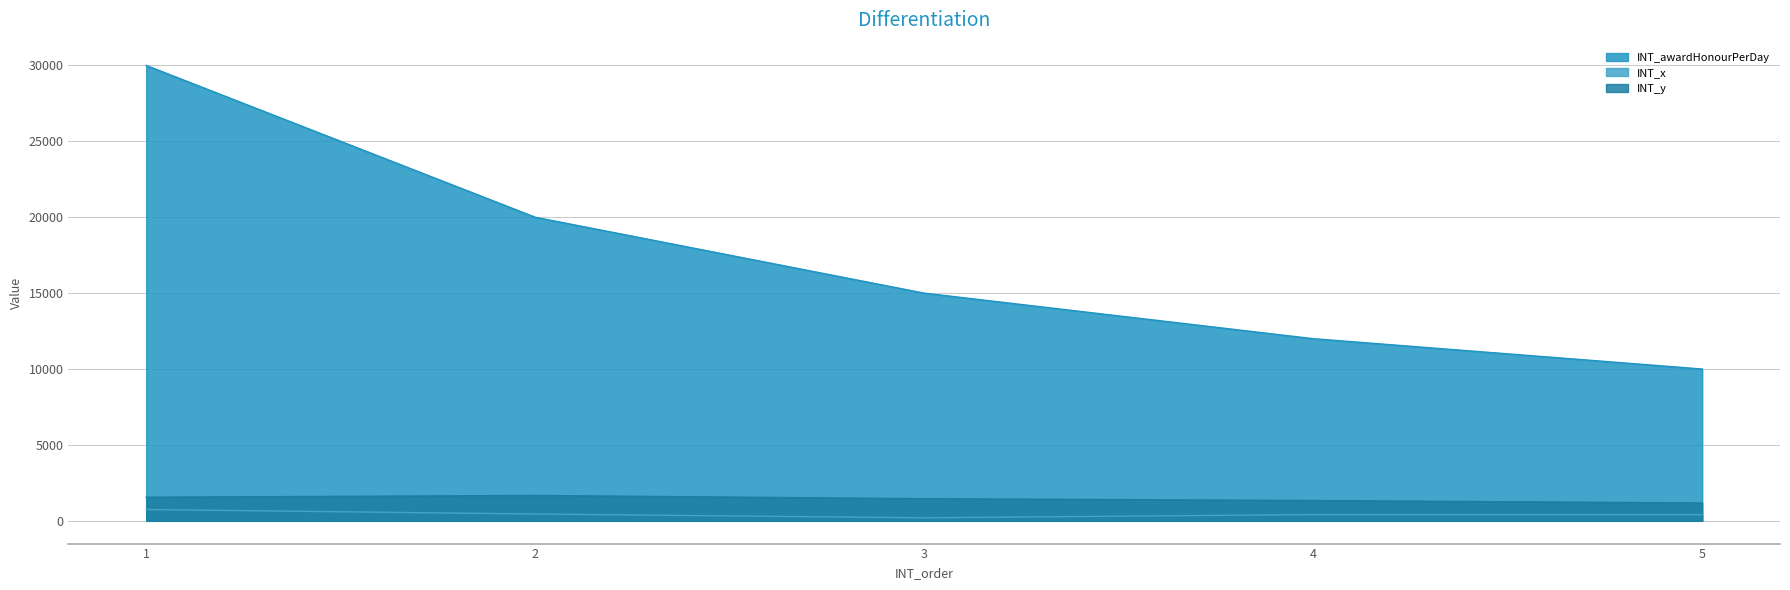

What is the difference between the second highest and minimum values in the INT_awardHonourPerDay series?

10000